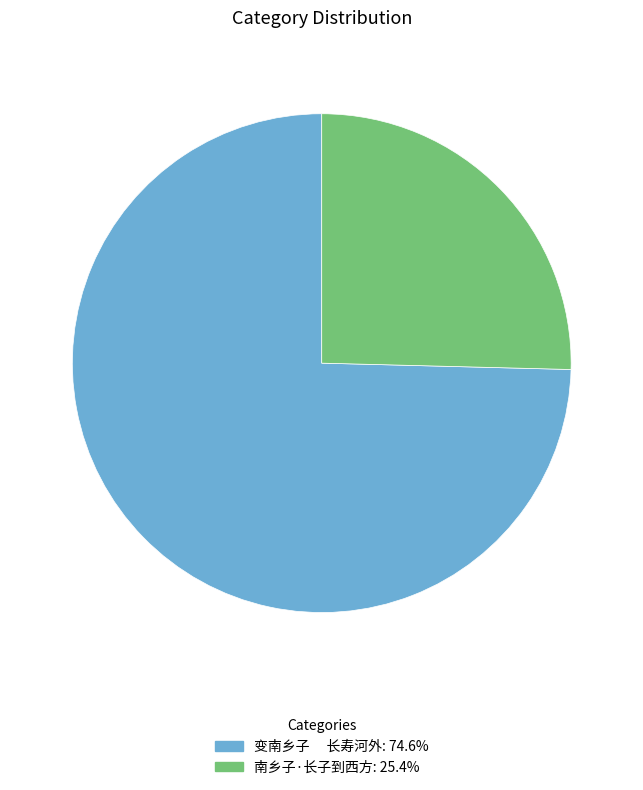

What is the ratio of the value at 南乡子·长子到西方 to the value at 变南乡子 长寿河外?

0.3